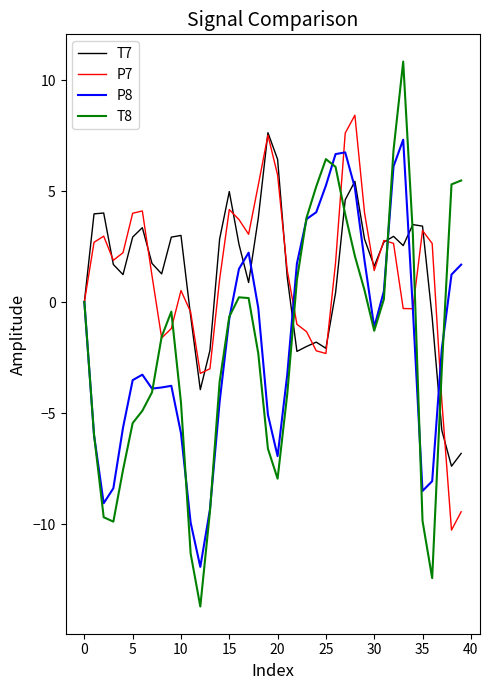

True or false: T7 and T8 cross at least once.

True